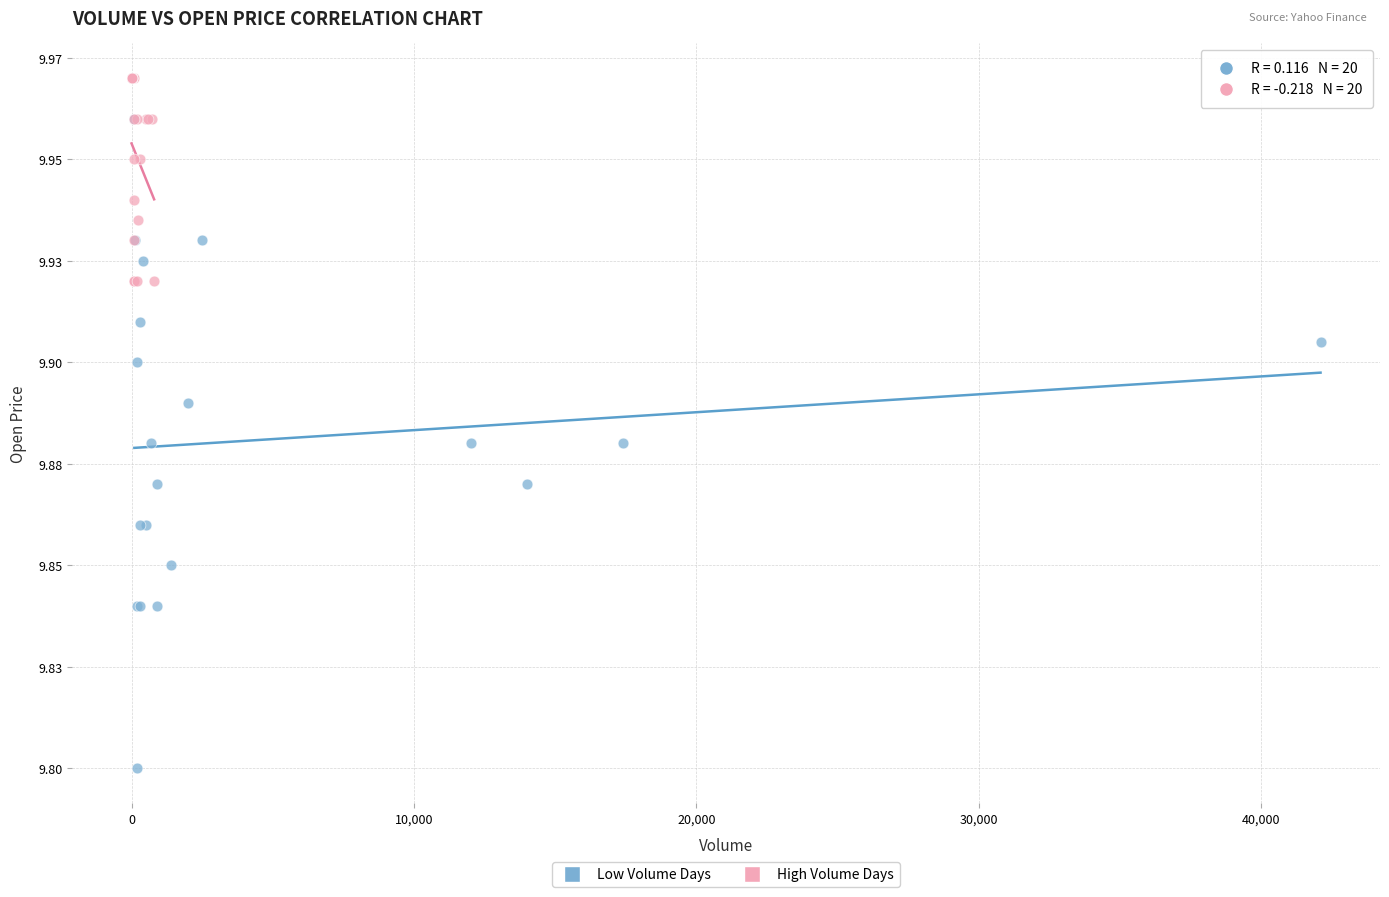

What are all the series names shown in the legend?

Low Volume Days, High Volume Days